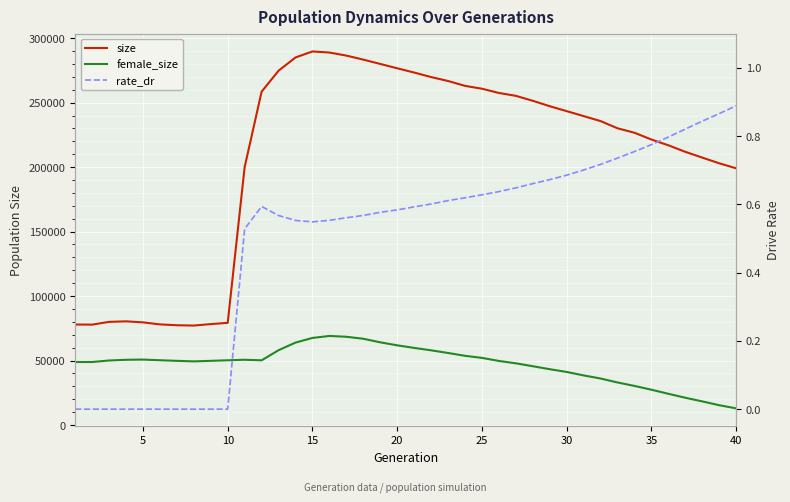

Which series has the widest spread of values?

size